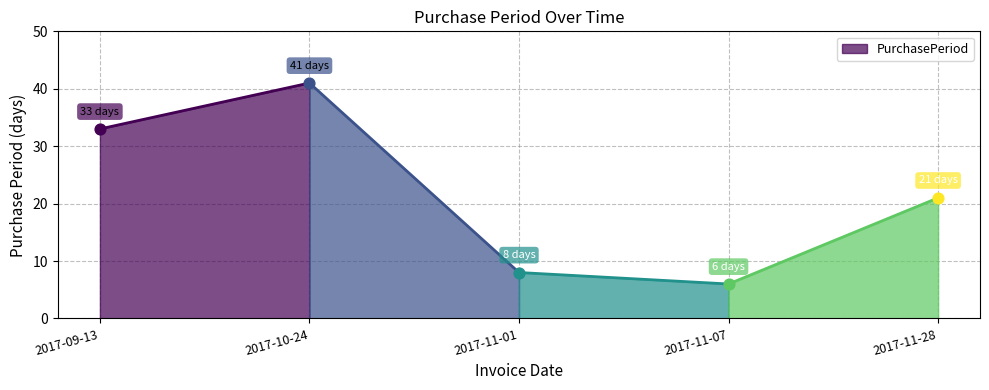

What is the change in value from 2017-09-13 to 2017-11-28?

-12